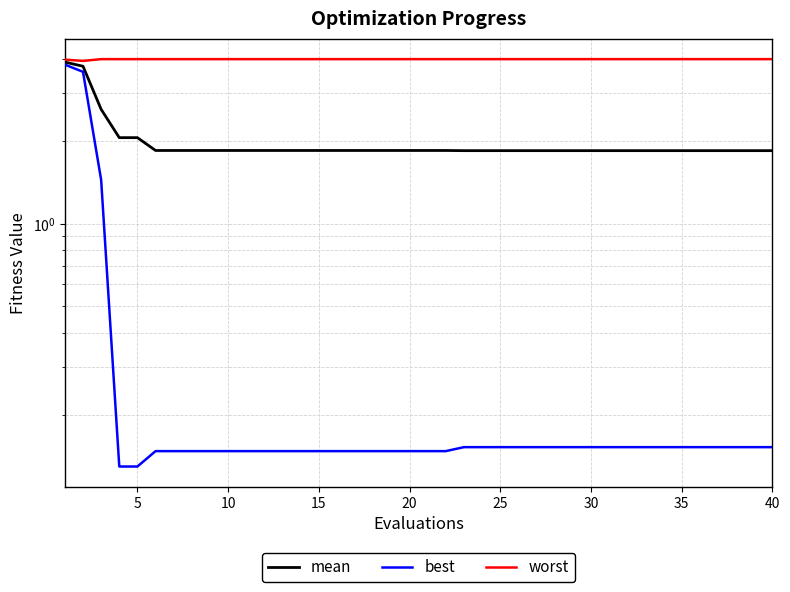

What is the greatest value displayed?

4.0